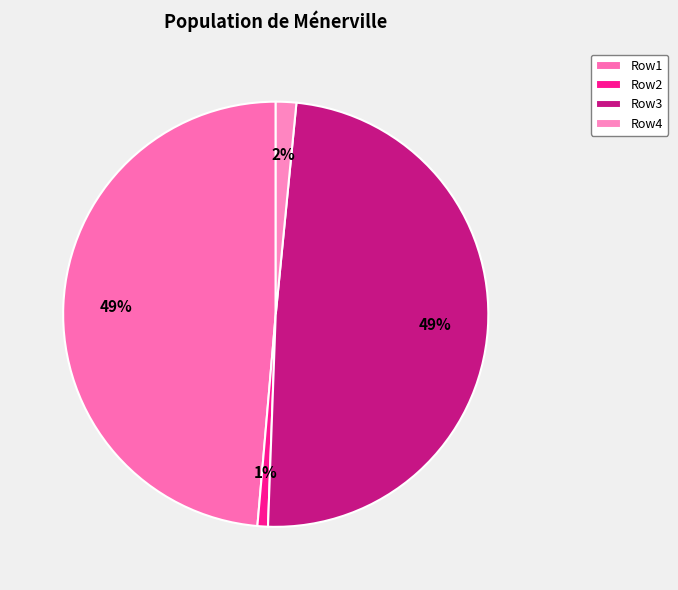

Is there any slice that represents more than half of the pie?

No